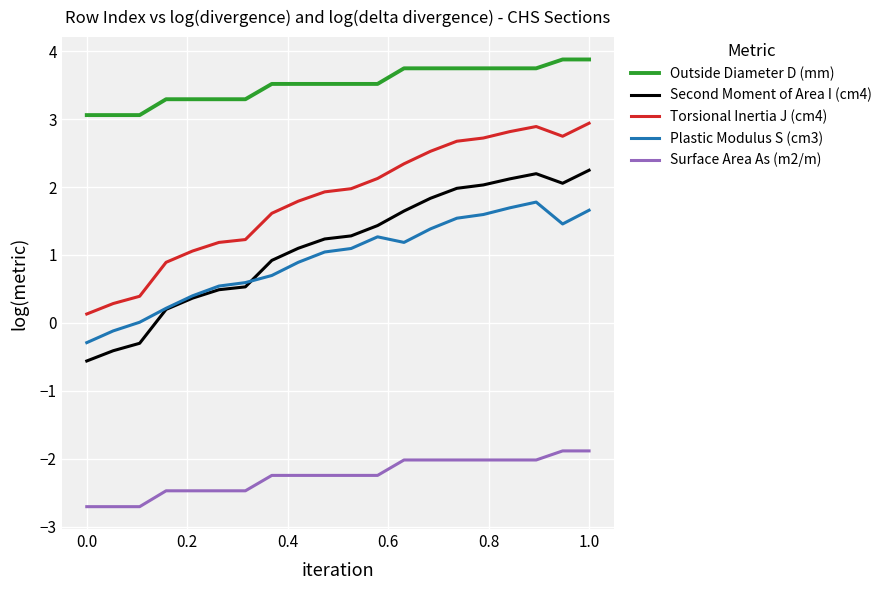

How many categories are shown in the chart?

20